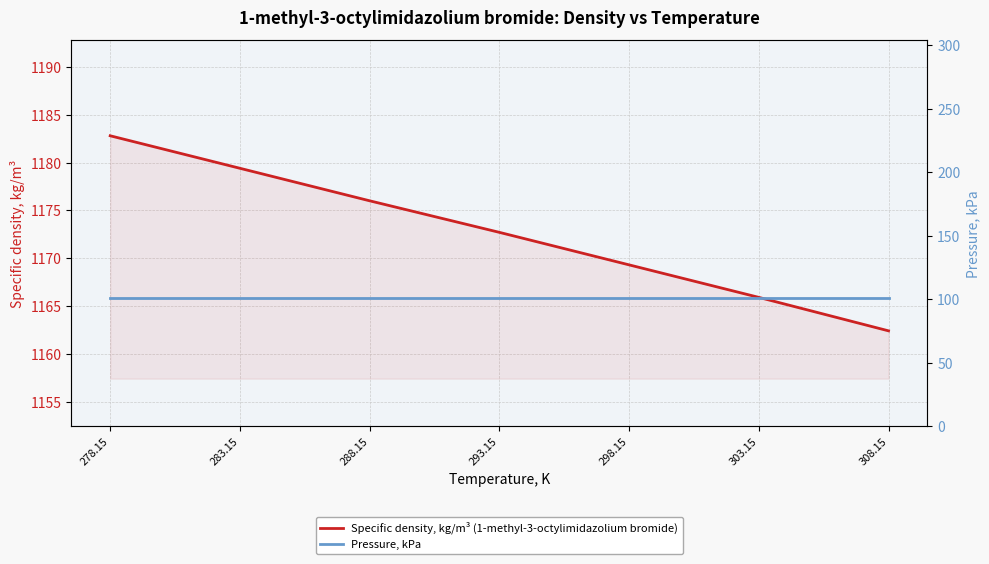

What is the sum of the Specific density, kg/m³ (1-methyl-3-octylimidazolium bromide) values at 308.15 and 293.15?

2335.1